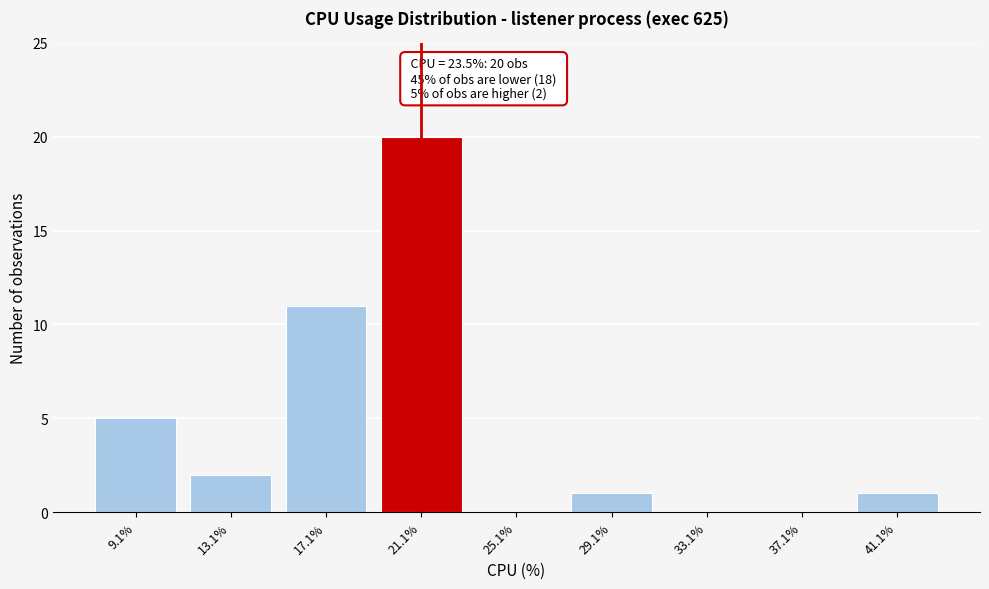

Reading left to right, list all the values displayed in this chart.

9.1%=5	13.1%=2	17.1%=11	21.1%=20	25.1%=0	29.1%=1	33.1%=0	37.1%=0	41.1%=1